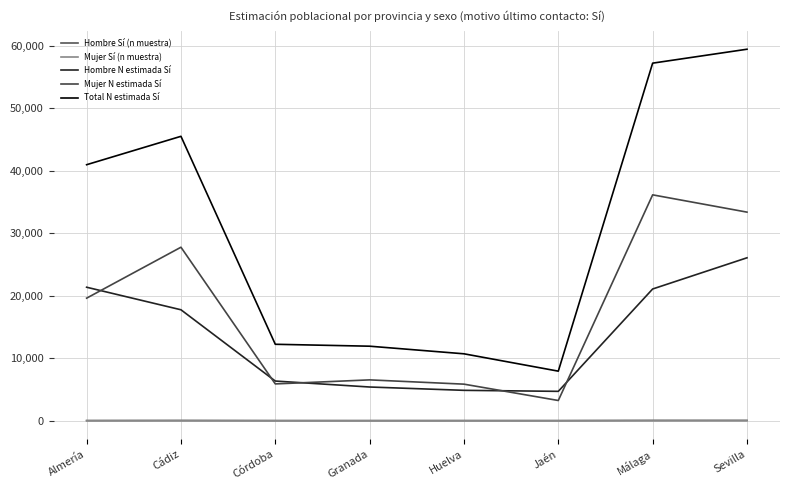

True or false: Hombre Sí (n muestra) and Mujer Sí (n muestra) intersect in this chart.

False